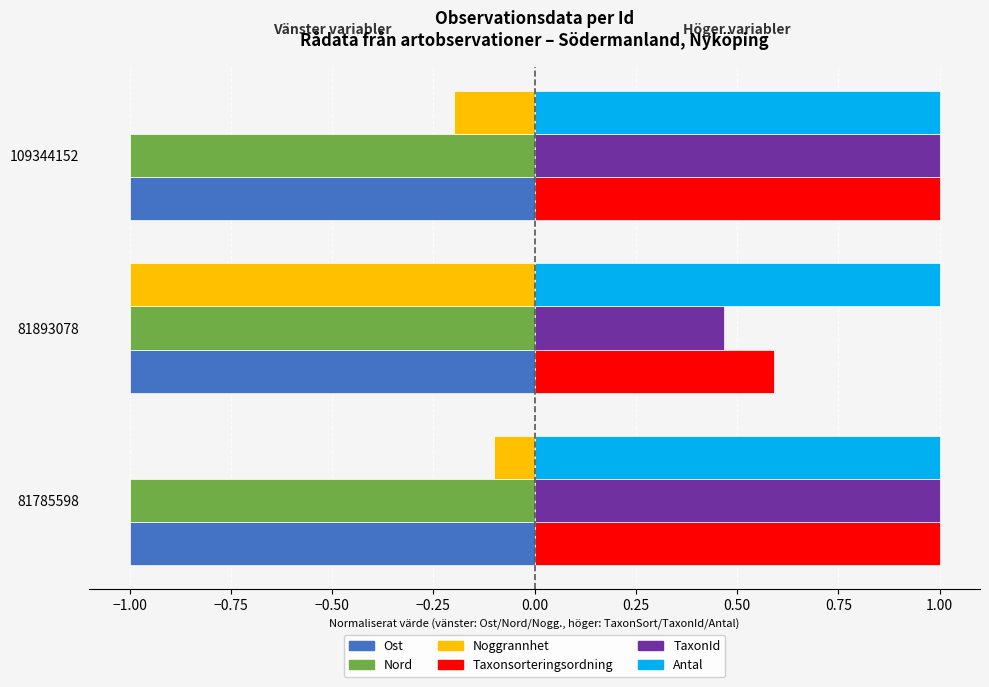

What is the sum of all Ost values?

-3.0